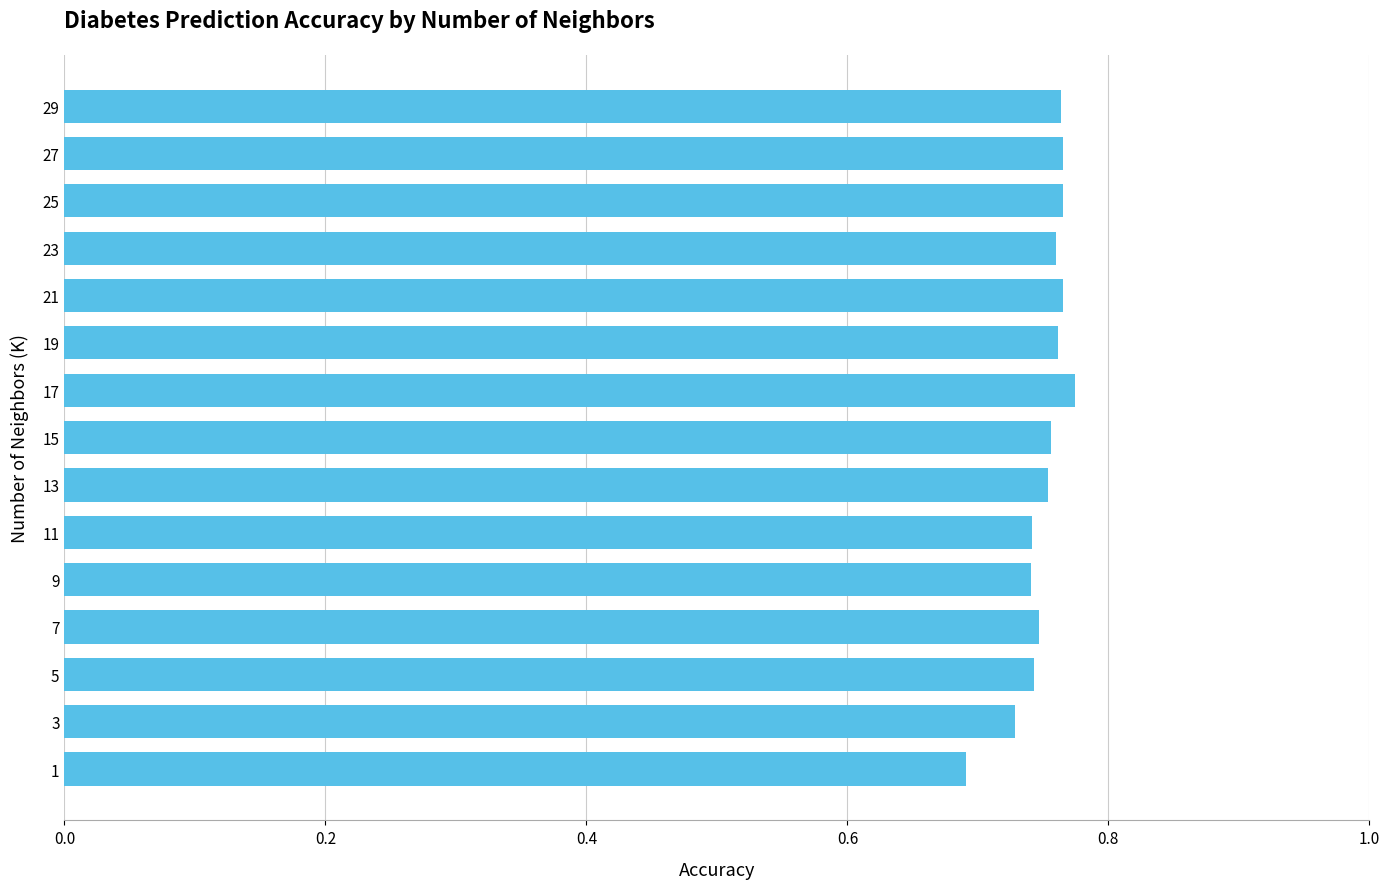

What is the sum of all values?

11.3